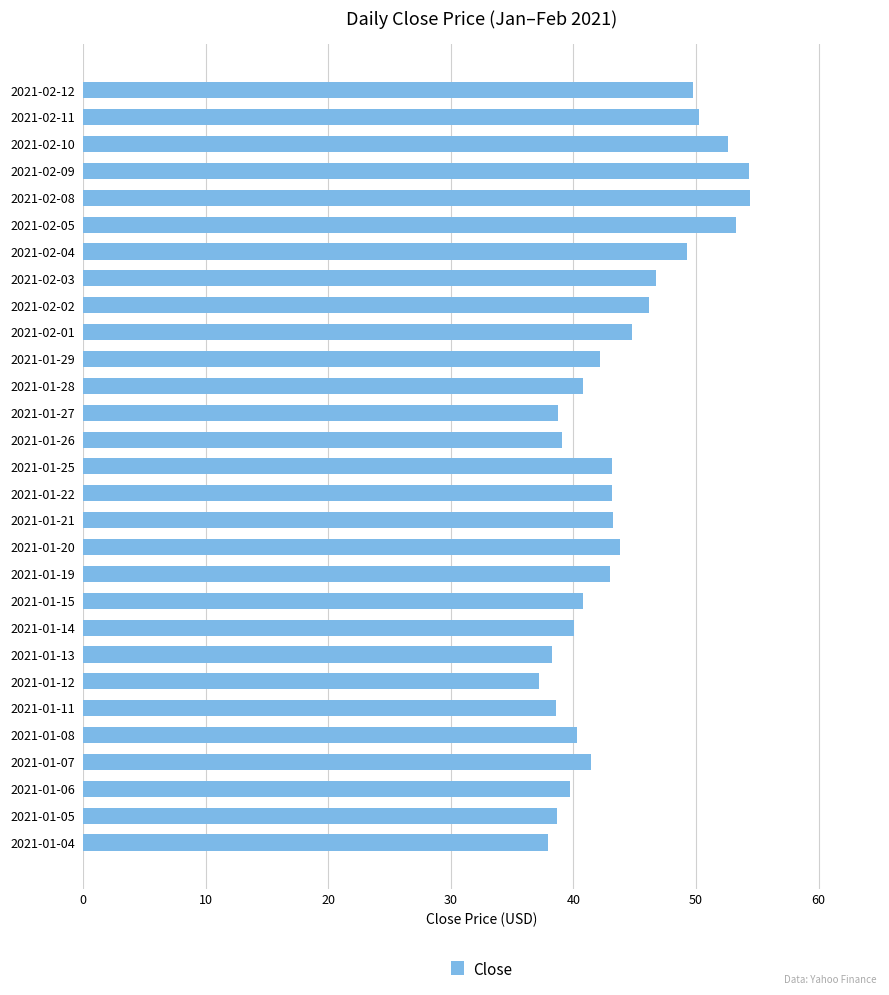

How many bars are there in total?

29